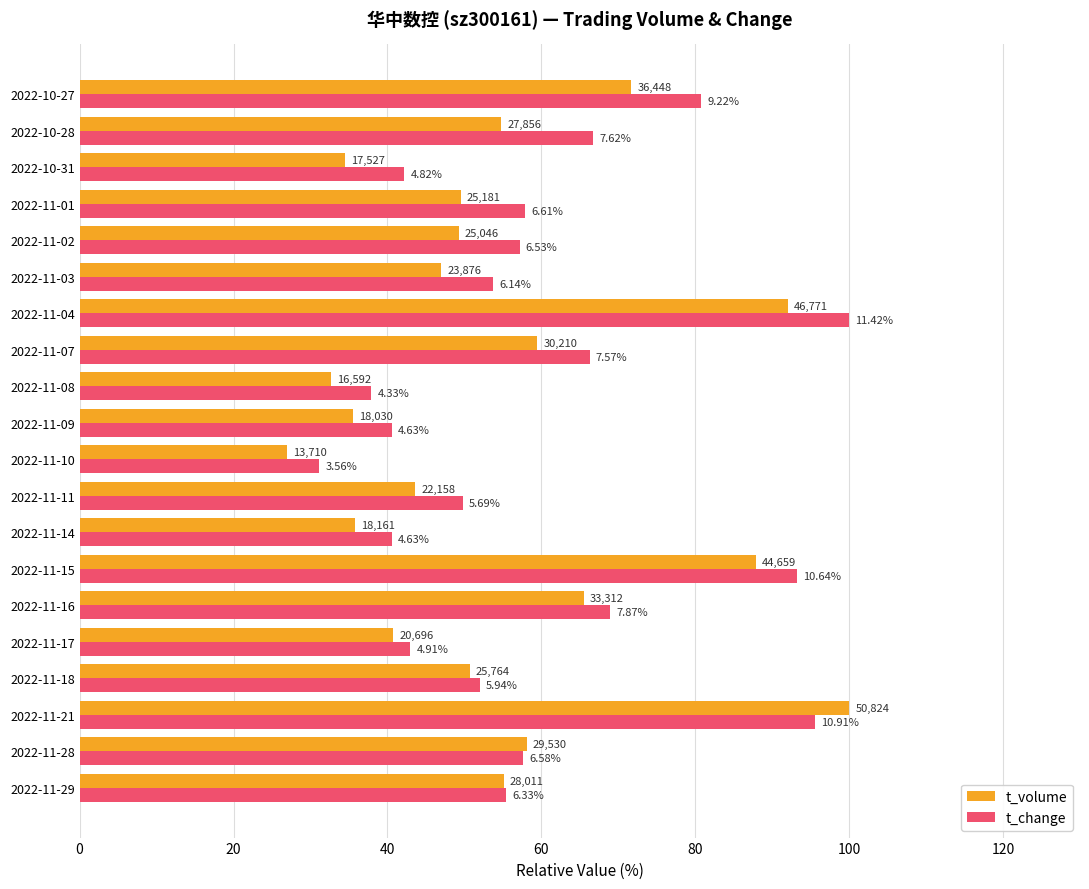

What are all the series names shown in the legend?

t_volume, t_change